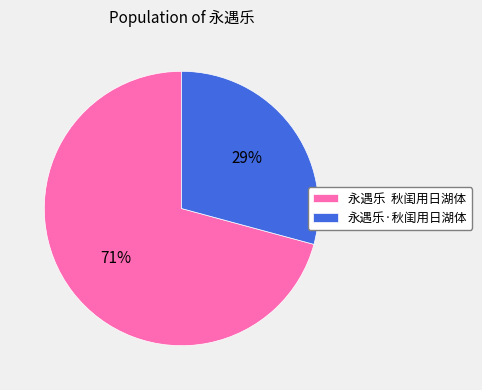

True or false: 永遇乐·秋闺用日湖体 accounts for 21% of the total.

False